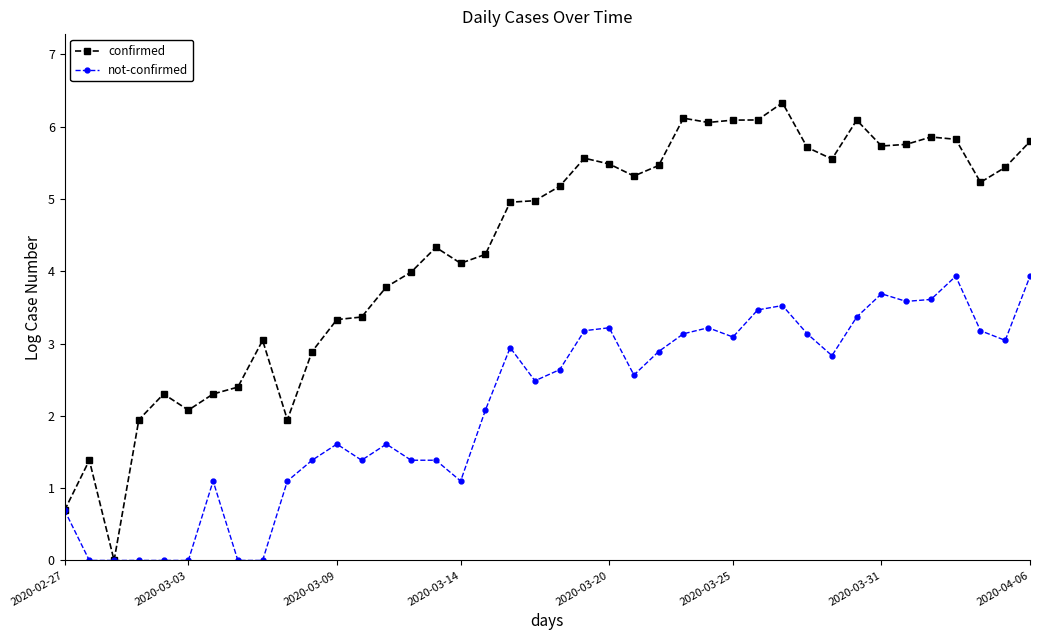

What is the value of the not-confirmed point at the 27th from the left?

3.2